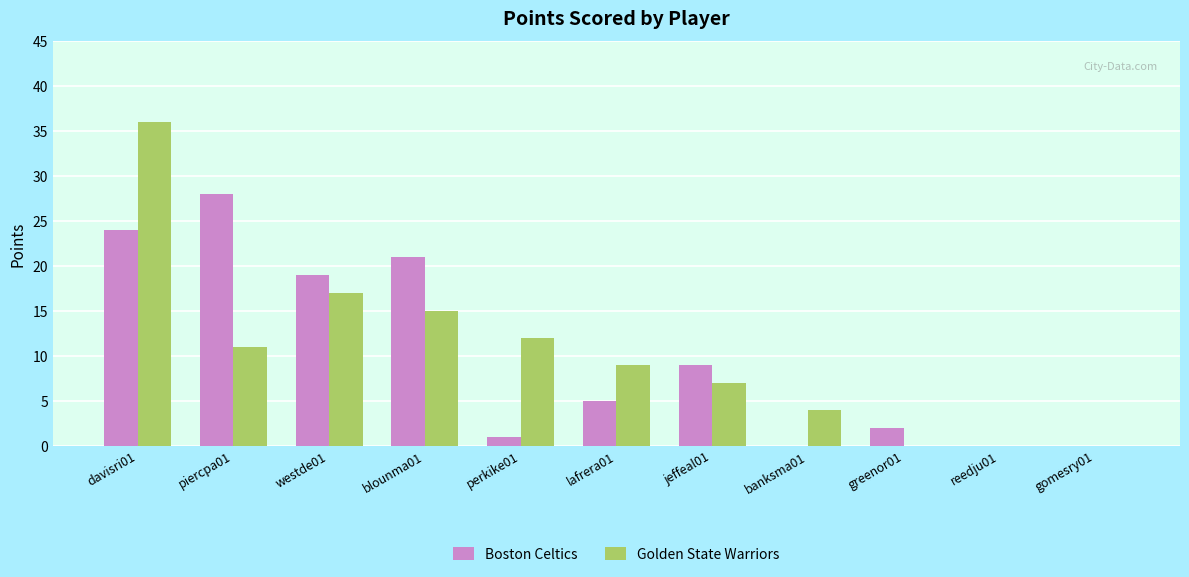

Count the number of categories in the chart.

11